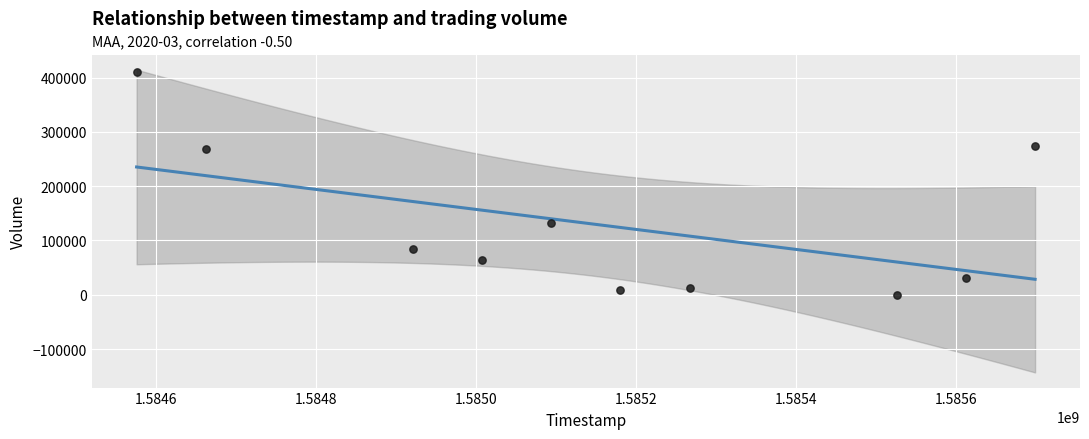

What is the range of Y values (max minus min)?

410200